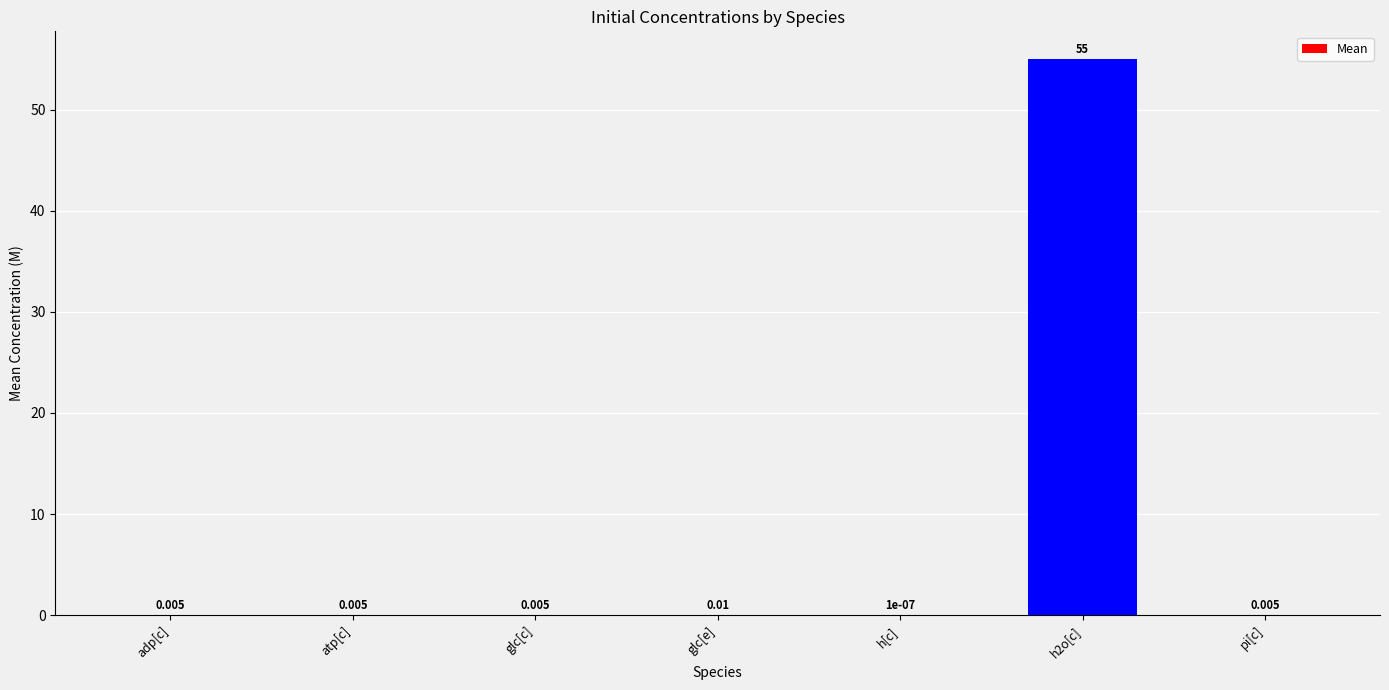

What is the maximum value shown in the chart?

55.0